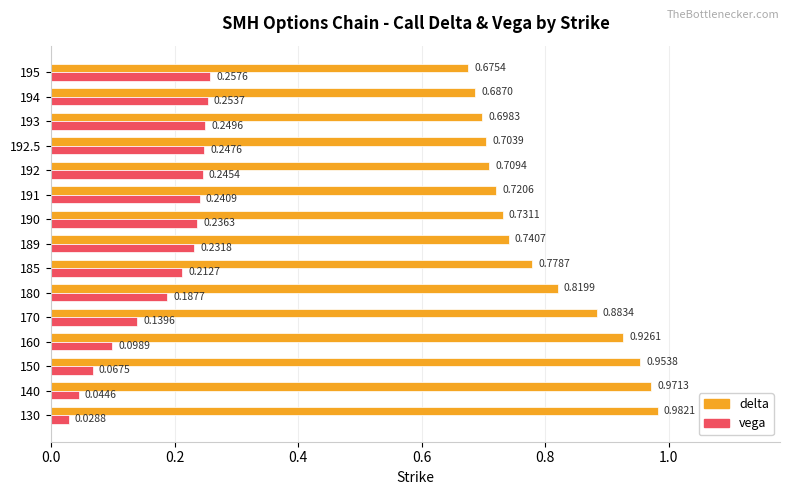

Between 190 and 193, which series saw the biggest shift?

delta